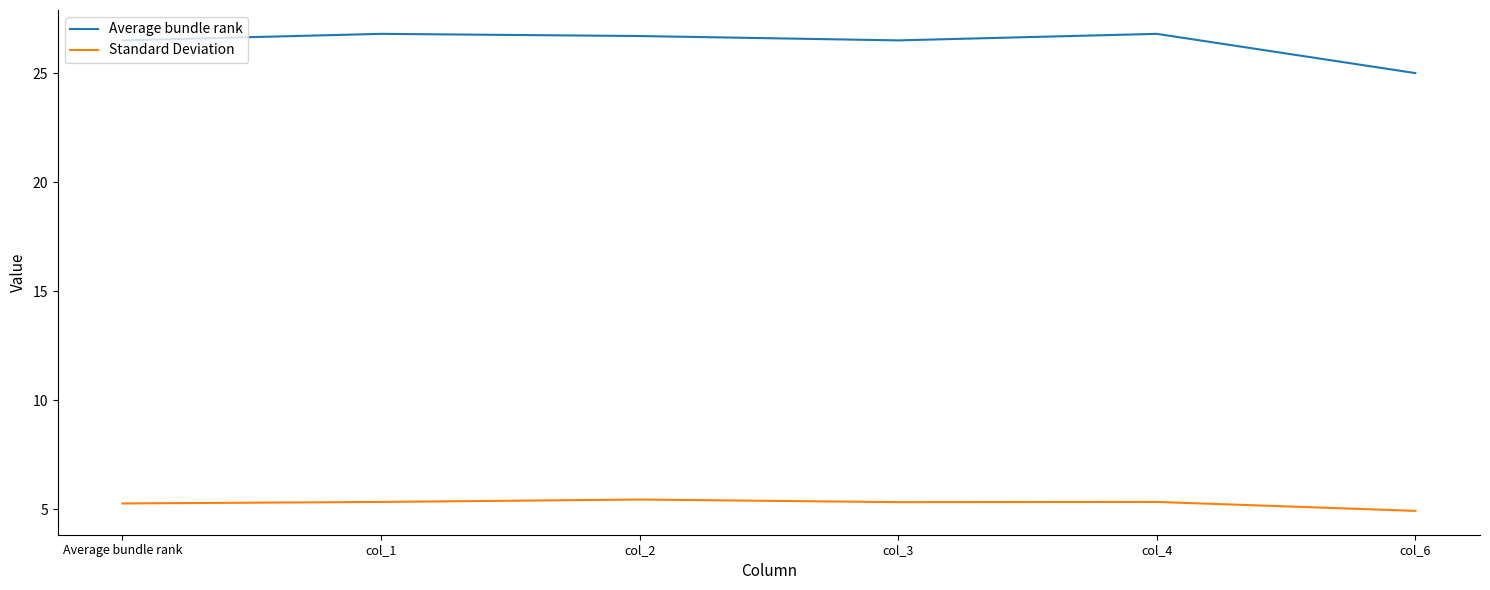

Reading right to left, extract all data points from this chart.

Average bundle rank: 25.0	26.8	26.5	26.7	26.8	26.5
Standard Deviation: 4.9	5.3	5.3	5.4	5.3	5.3